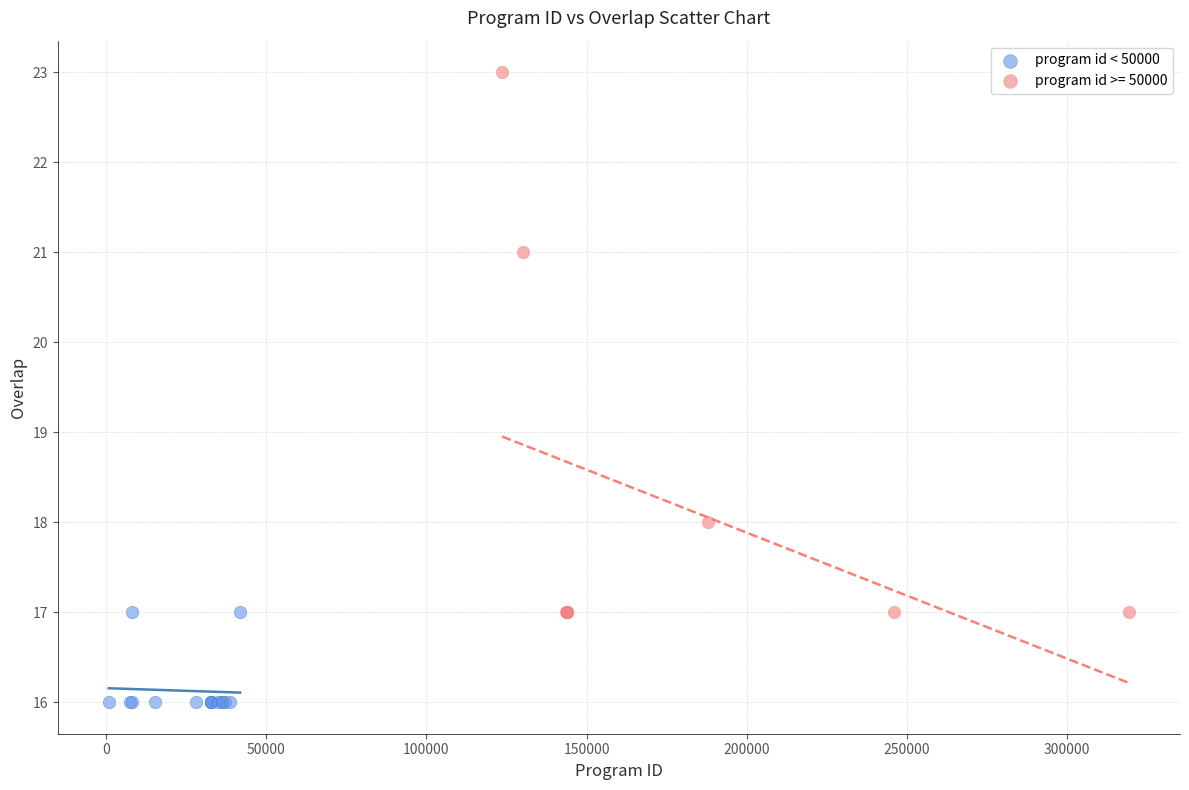

Which series has the widest spread of Y values?

program id >= 50000